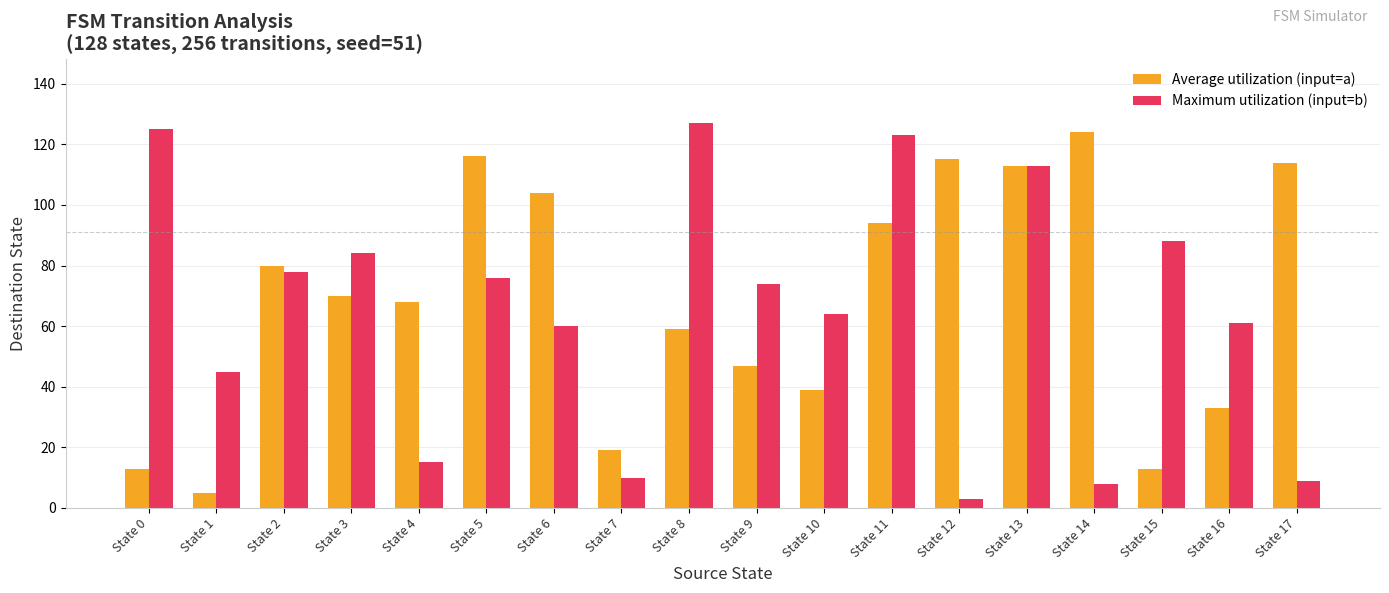

What are all the series names shown in the legend?

Average utilization (input=a), Maximum utilization (input=b)